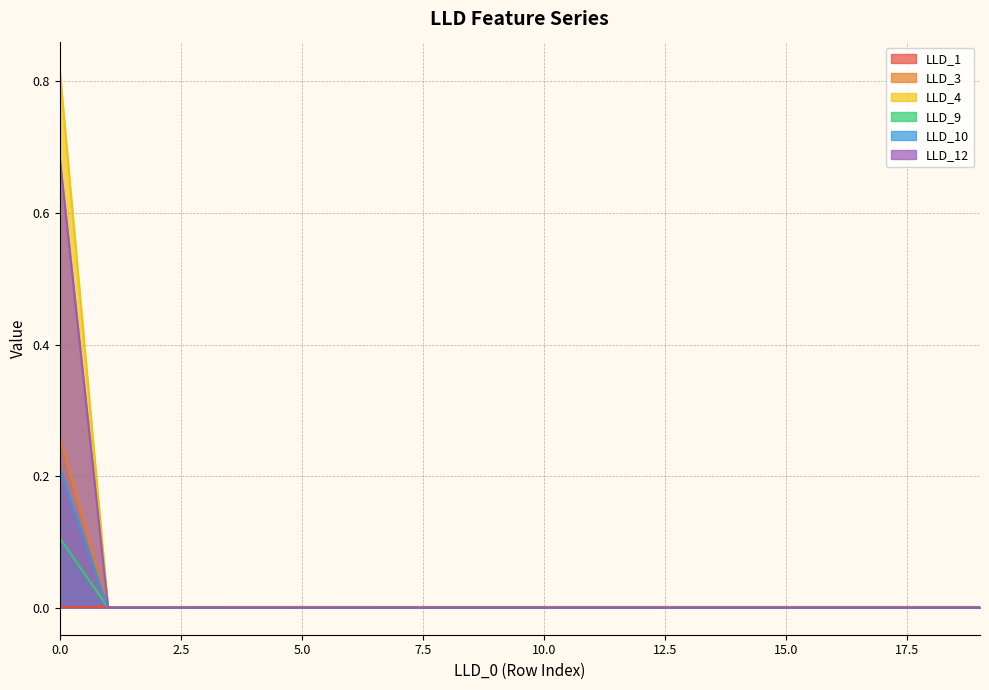

True or false: LLD_10 has a value of 0.0 at 6.

True